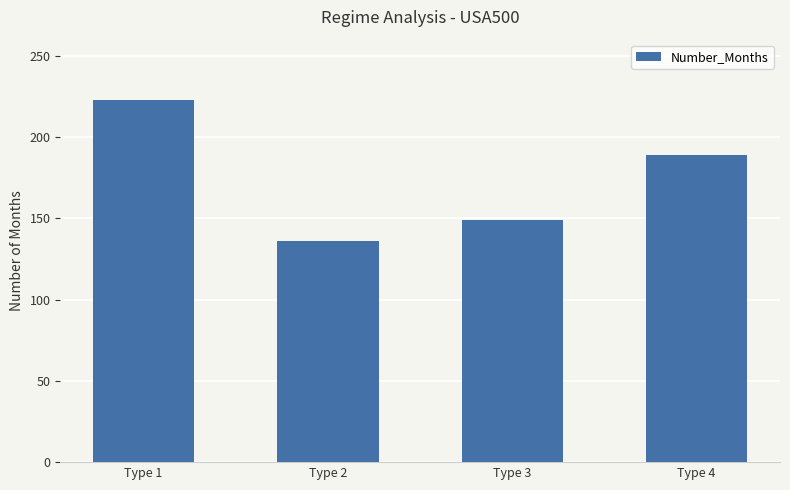

What is the sum of the values at Type 4 and Type 2?

325